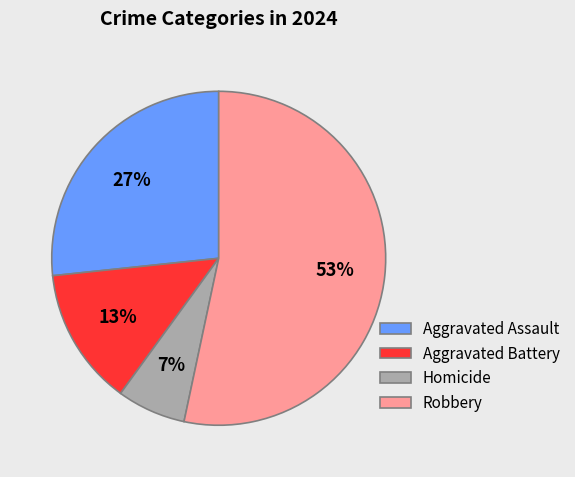

What percentage is the Robbery slice, to the nearest percent?

53%